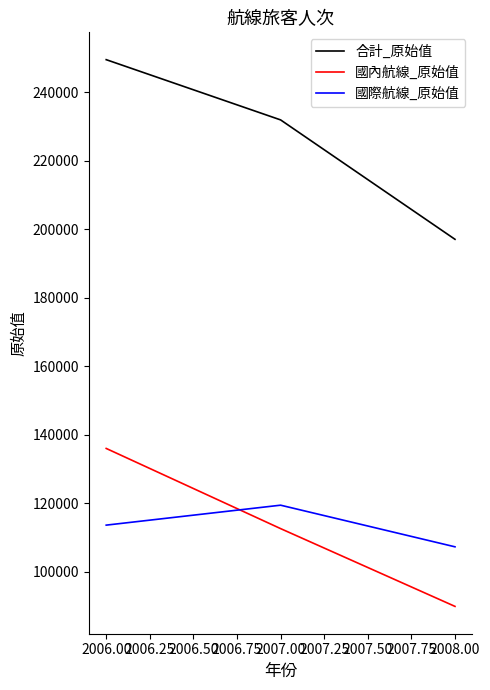

What position from the left is 2006.00?

1